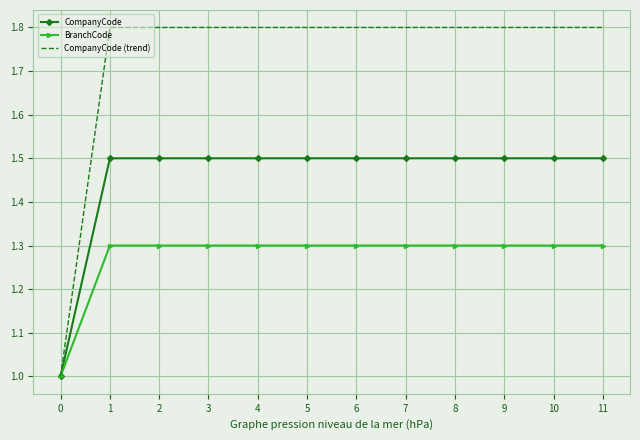

What is the maximum value for BranchCode?

1.3